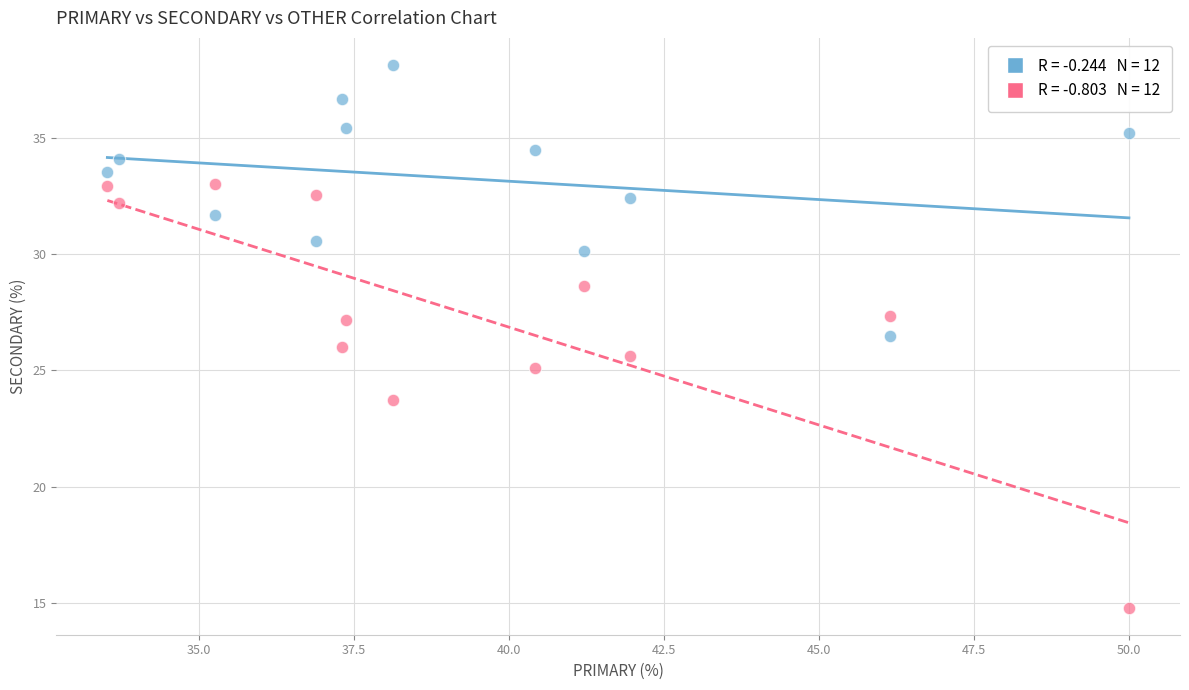

Across all data points, what is the range of X values (max minus min)?

16.5